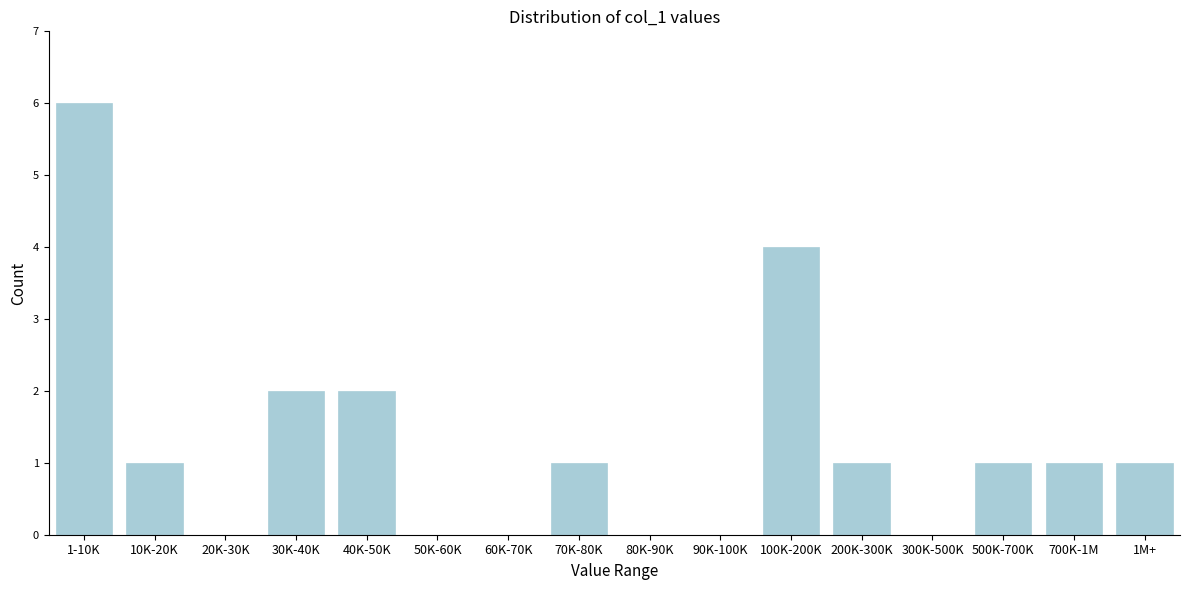

Reading left to right, extract all data points from this chart.

1-10K=6	10K-20K=1	20K-30K=0	30K-40K=2	40K-50K=2	50K-60K=0	60K-70K=0	70K-80K=1	80K-90K=0	90K-100K=0	100K-200K=4	200K-300K=1	300K-500K=0	500K-700K=1	700K-1M=1	1M+=1